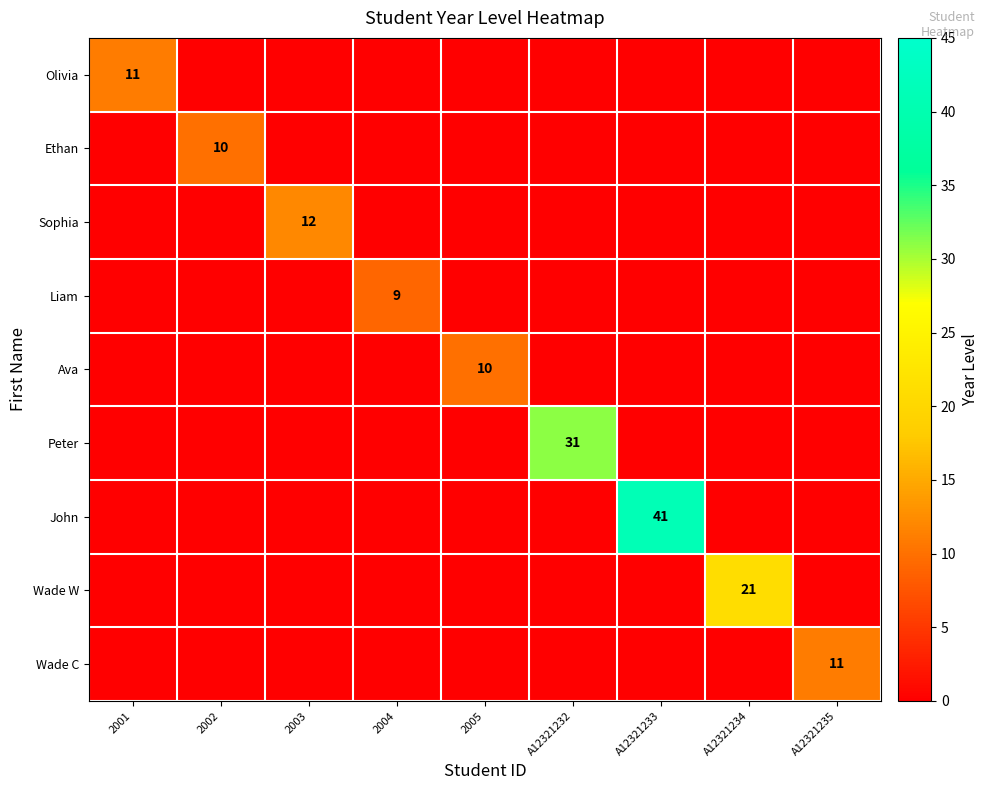

At how many categories does at least one series exceed 28?

2